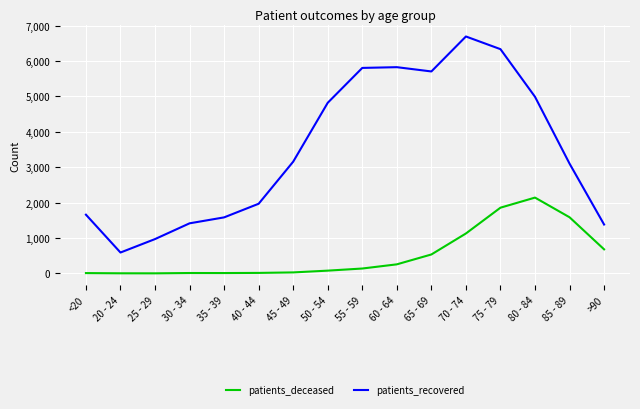

Which category has the lowest value in the patients_recovered series?

20 - 24